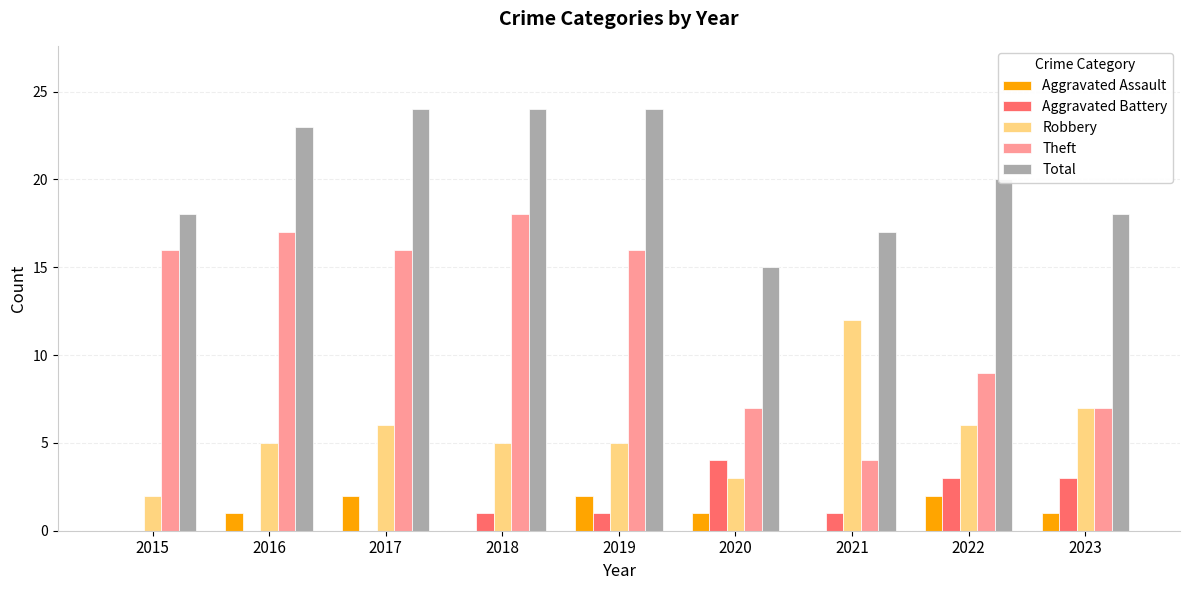

What is the total value across all series at 2019?

48